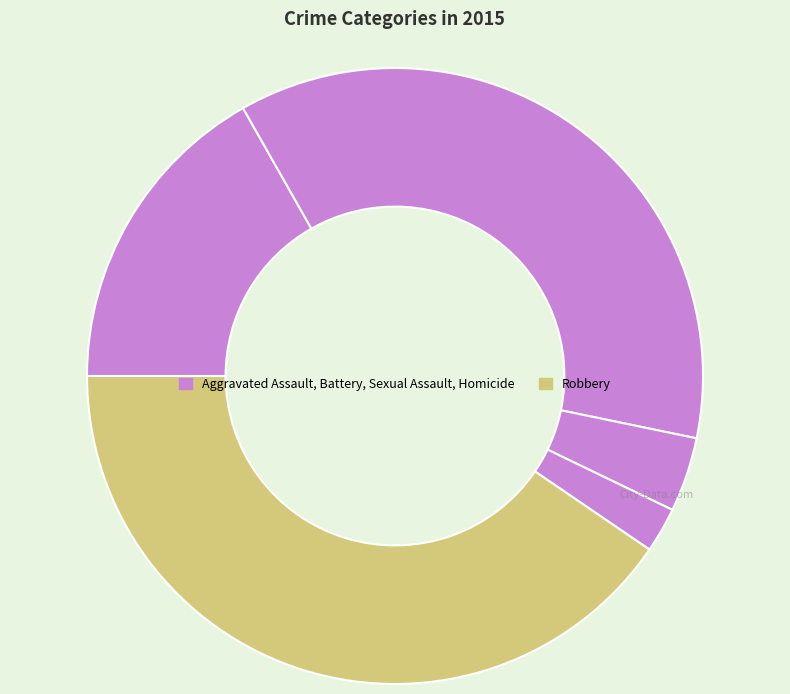

Rank the categories by value from highest to lowest.

Robbery, Aggravated Battery, Aggravated Assault, Criminal Sexual Assault, Homicide